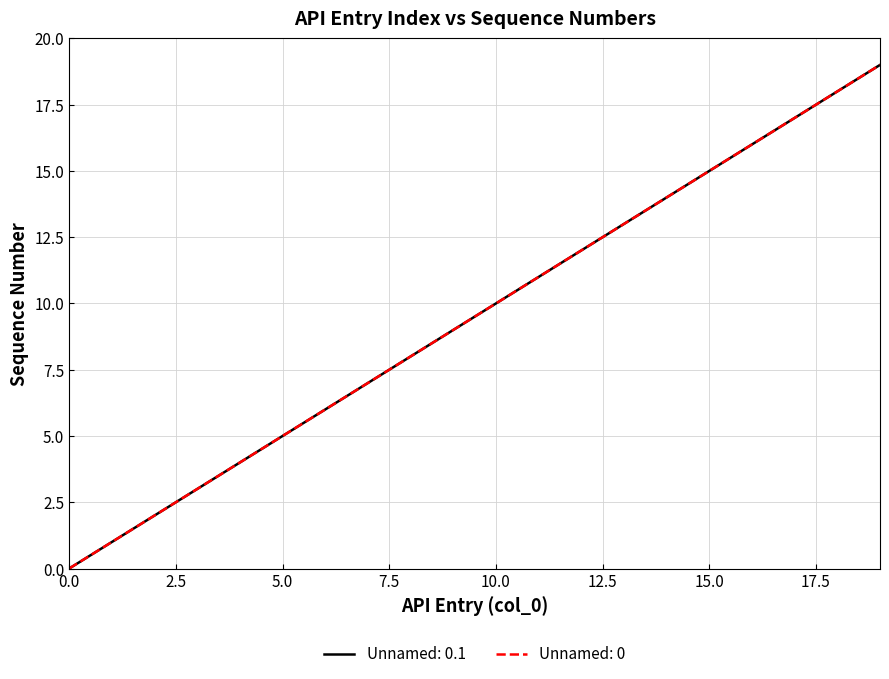

How many lines are shown in the chart?

2